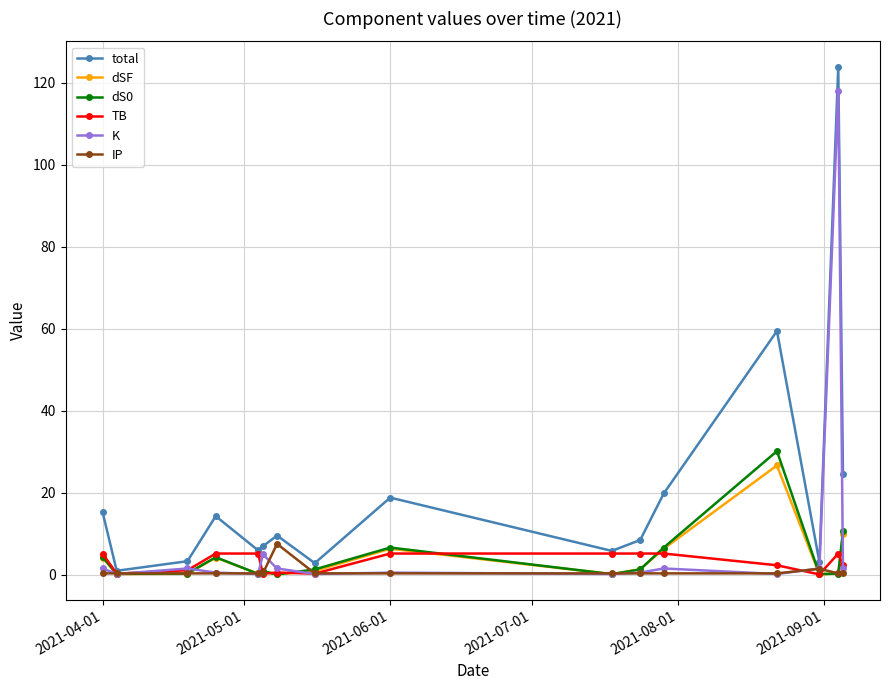

What is the value of the K point at the 6th from the left?

4.9